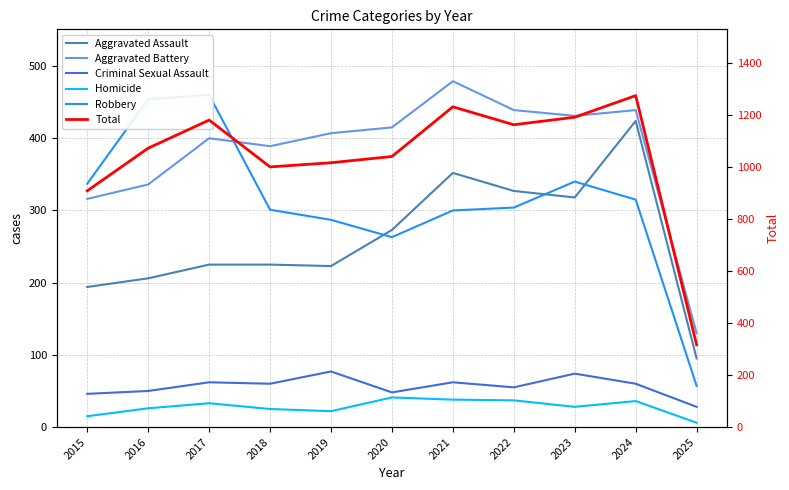

How many values in the Robbery series are below 304?

5